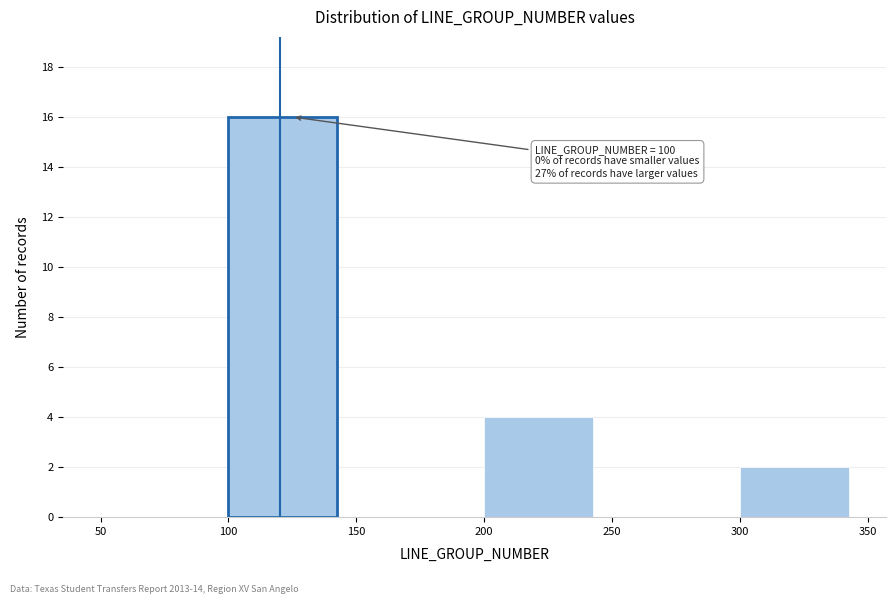

Which range on the x-axis has the tallest bar?

100 to 150